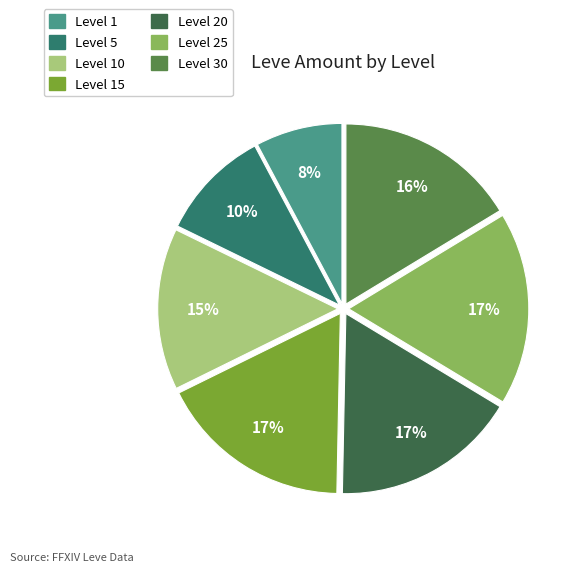

Is there a majority slice in this chart?

No